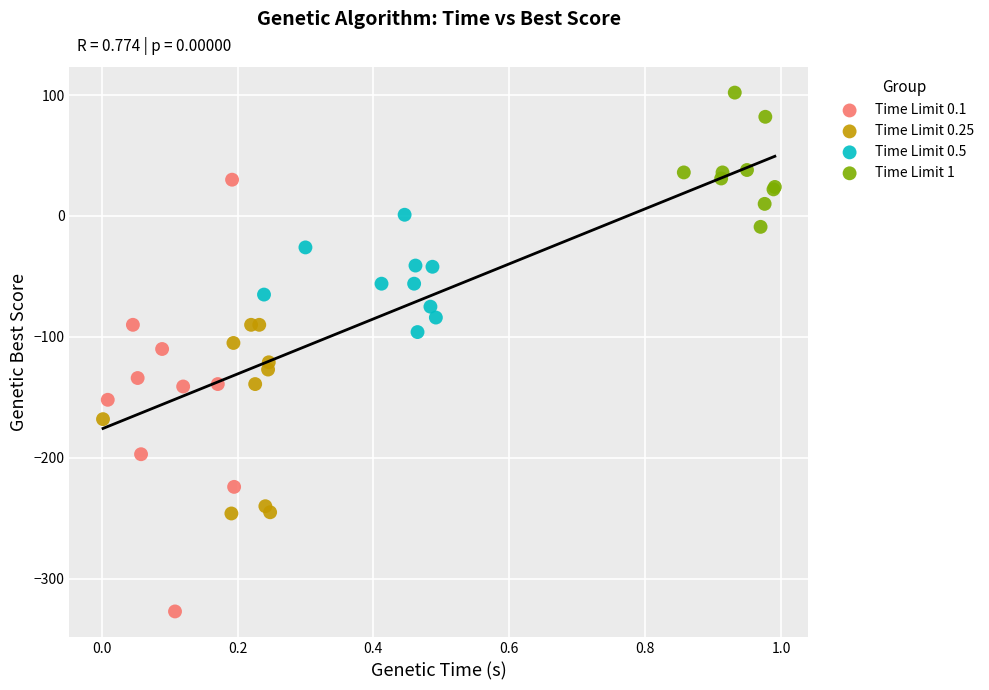

Which series contains the lowest Y value?

Time Limit 0.1